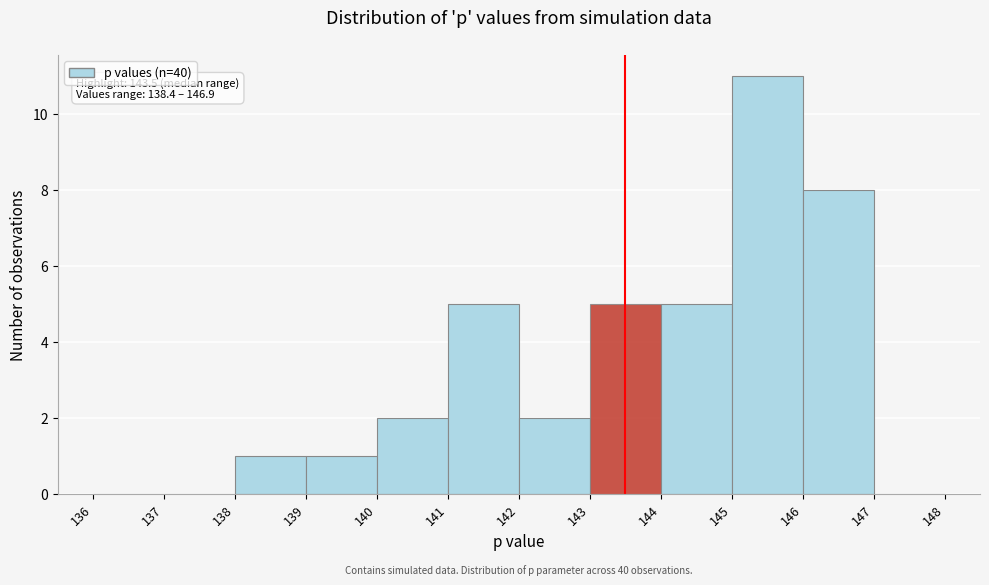

Over which range of the x-axis is the bar tallest?

145 to 146